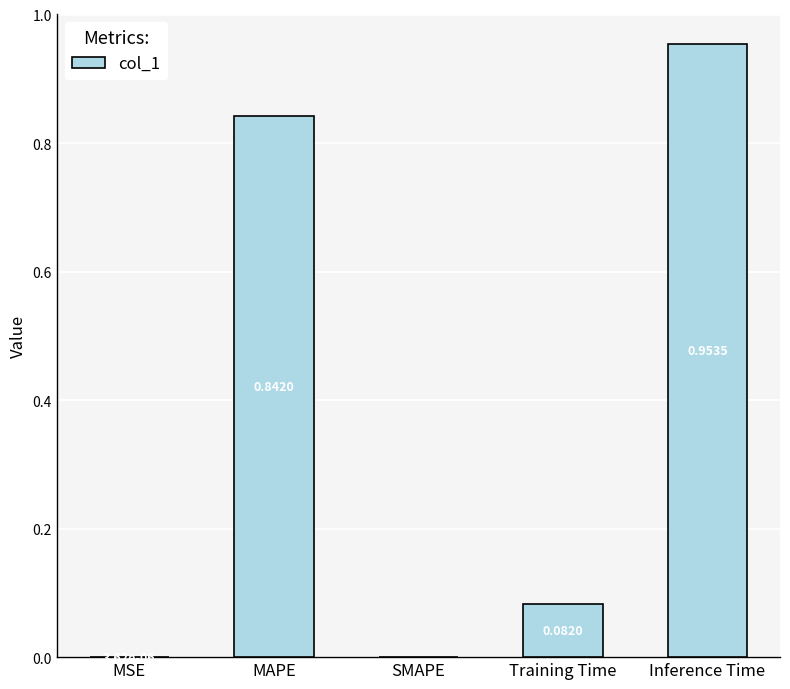

What is the change in value from SMAPE to Inference Time?

+1.0